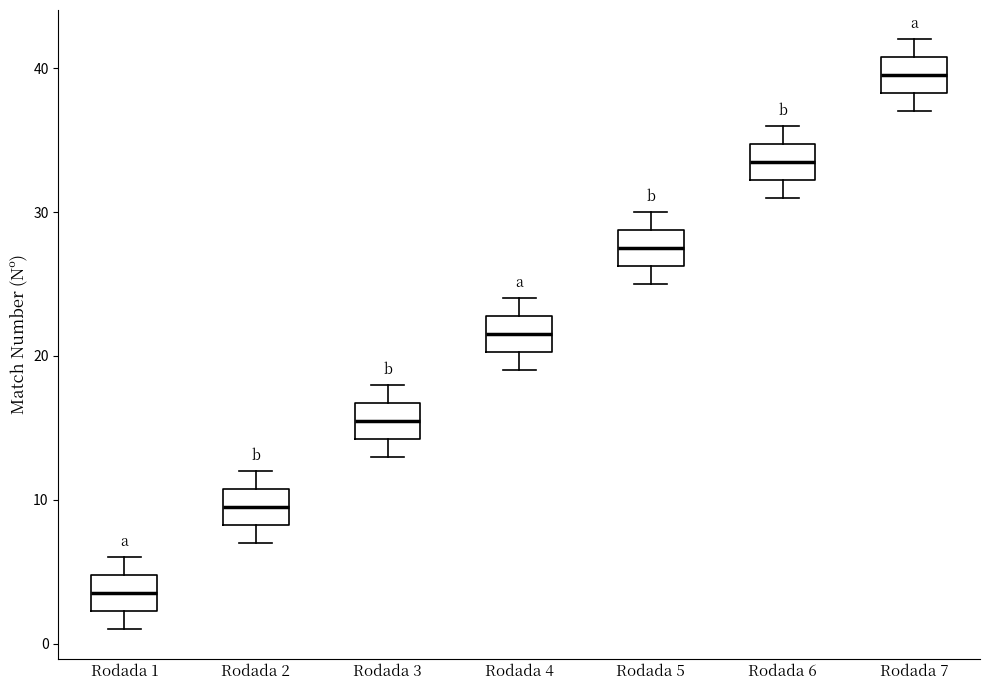

Reading left to right, transcribe this box plot: for each box, give where its median line is, the range the box spans, and where its two whiskers end, as read against the y-axis. The values are not printed on the chart, so give them approximately, as read against the axis.

Rodada 1: median 4, box 2 to 5, whiskers 1 to 6
Rodada 2: median 10, box 8 to 11, whiskers 7 to 12
Rodada 3: median 16, box 14 to 17, whiskers 13 to 18
Rodada 4: median 22, box 20 to 23, whiskers 19 to 24
Rodada 5: median 28, box 26 to 29, whiskers 25 to 30
Rodada 6: median 34, box 32 to 35, whiskers 31 to 36
Rodada 7: median 40, box 38 to 41, whiskers 37 to 42